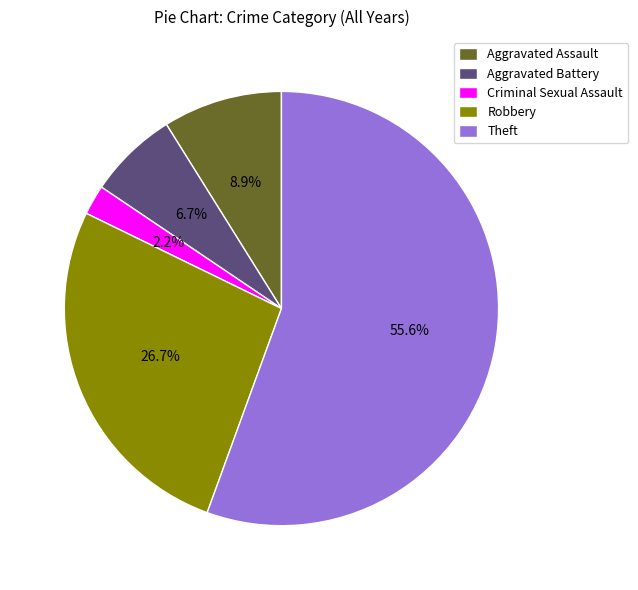

Is it true that Theft is 56% of the pie?

True